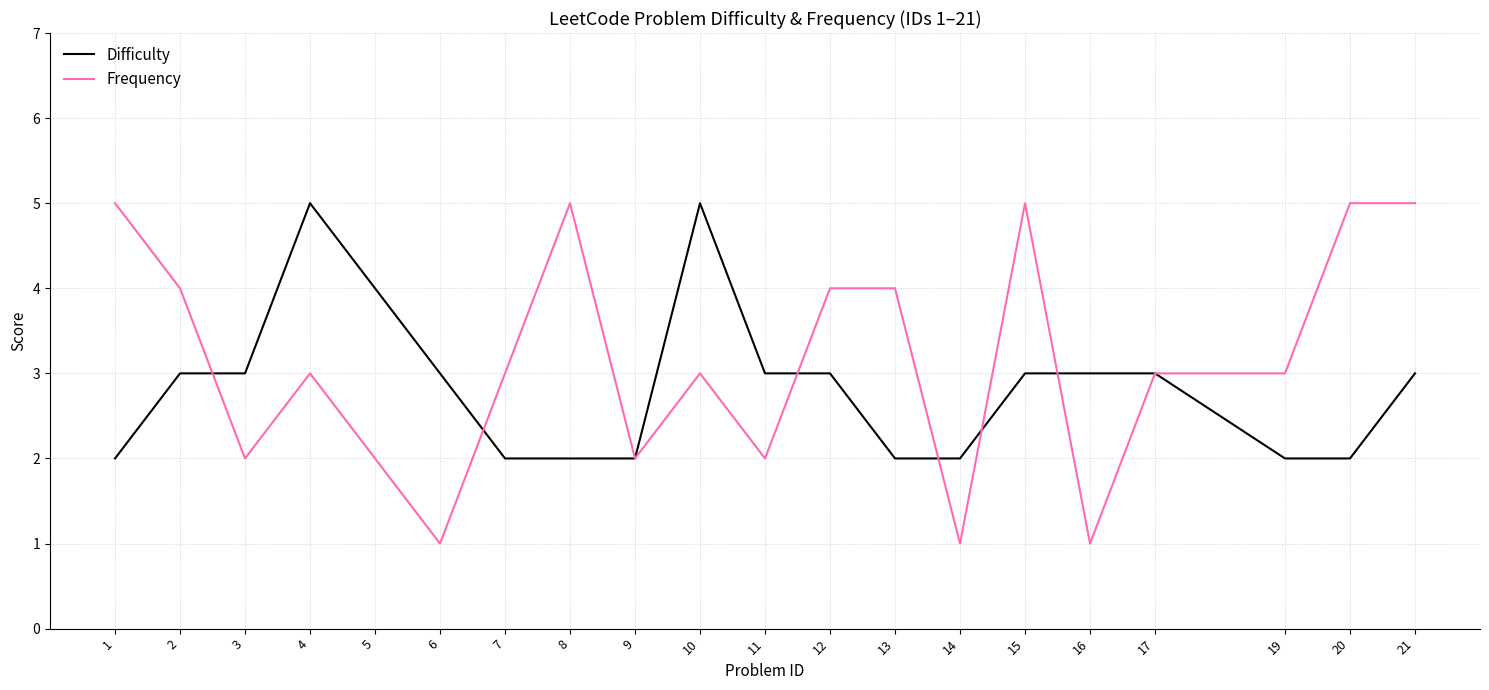

List the series in order of their overall mean, highest first.

Frequency, Difficulty